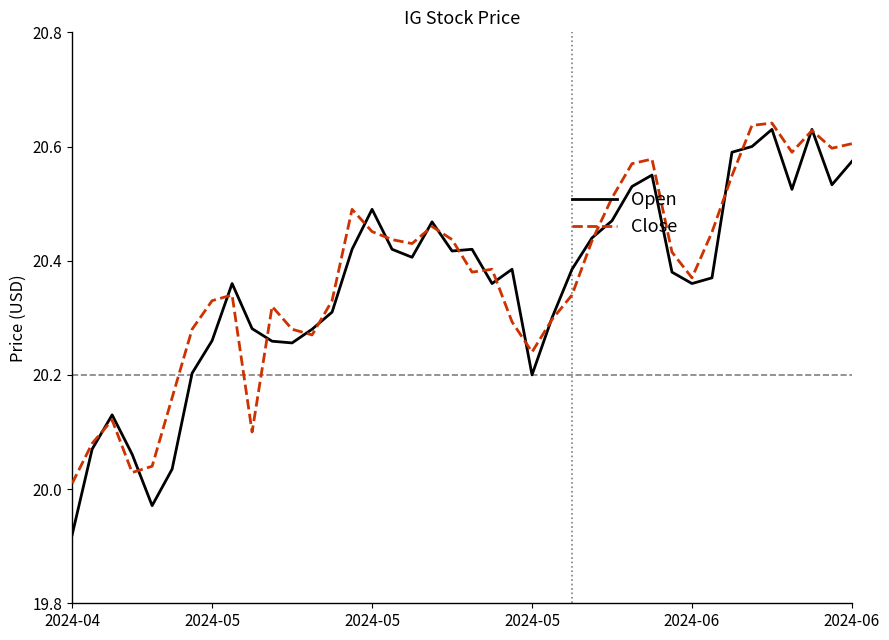

Which series has the widest spread of values?

Open